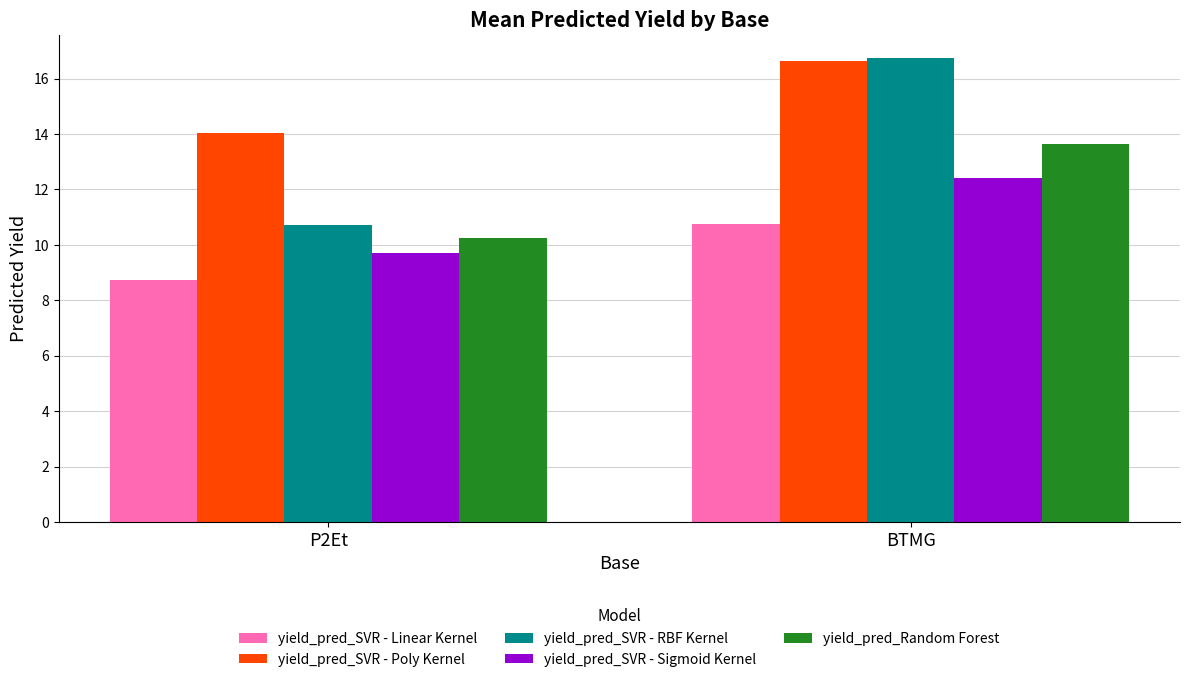

At which label does yield_pred_SVR - Poly Kernel reach its peak?

BTMG